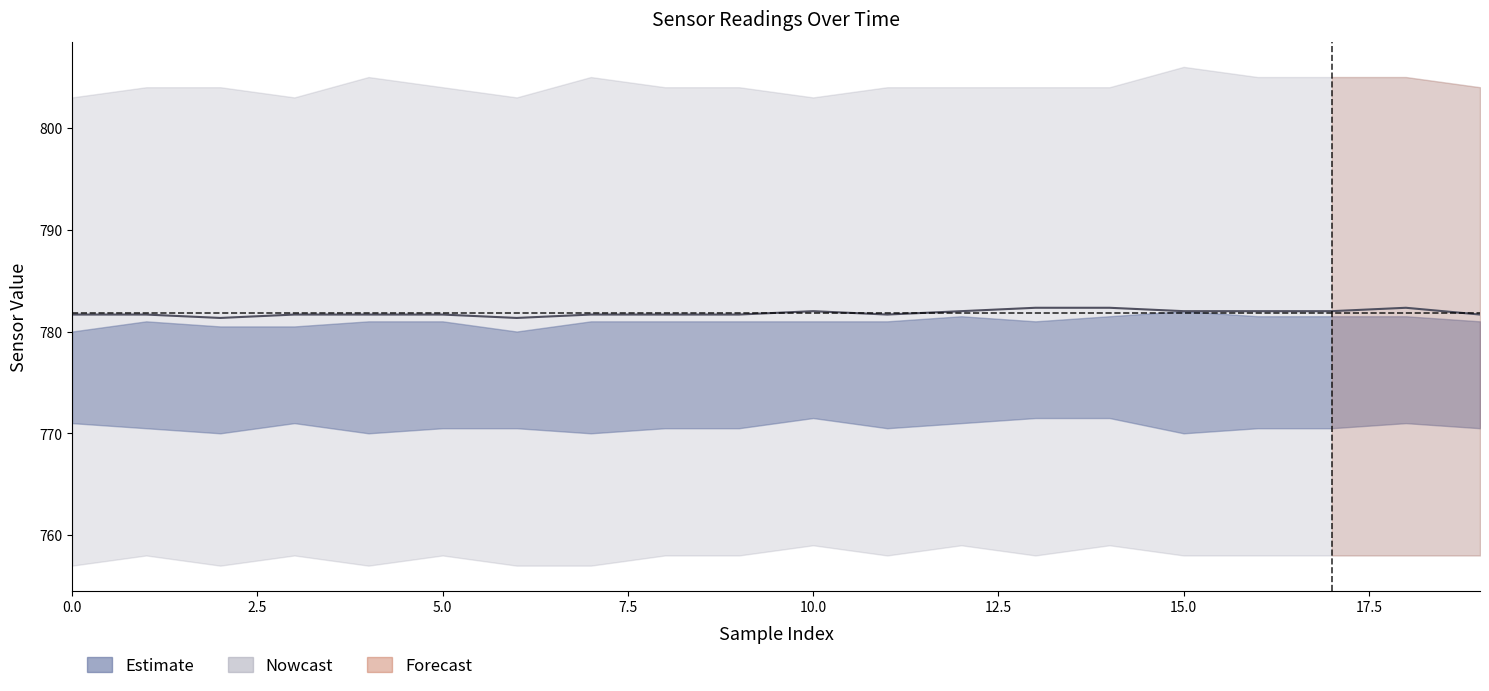

What is the average value?

781.8